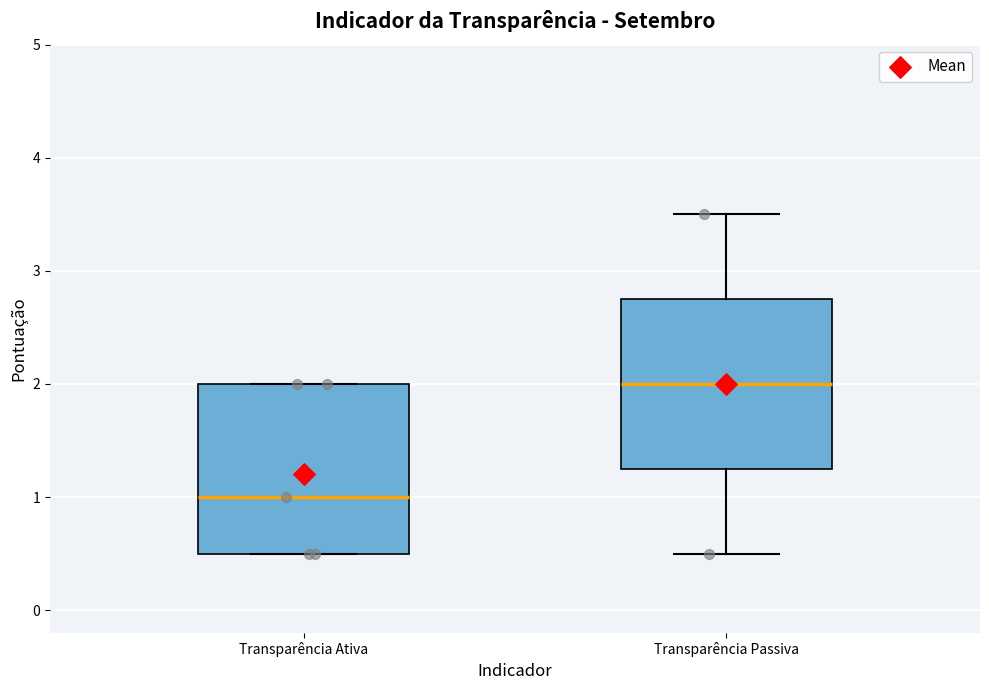

Which box has the lowest median line?

Transparência Ativa